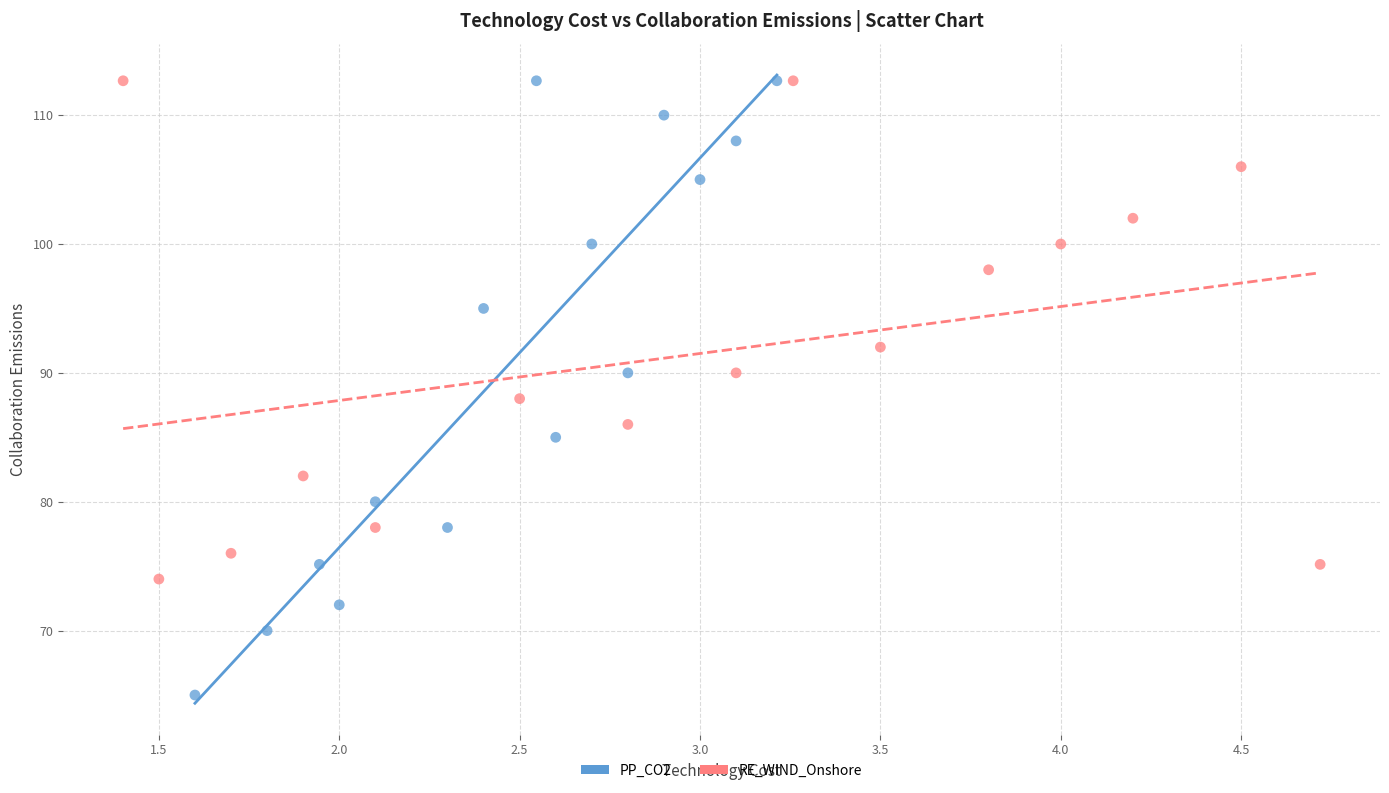

Which series has the largest Y range (max minus min)?

PP_CO2